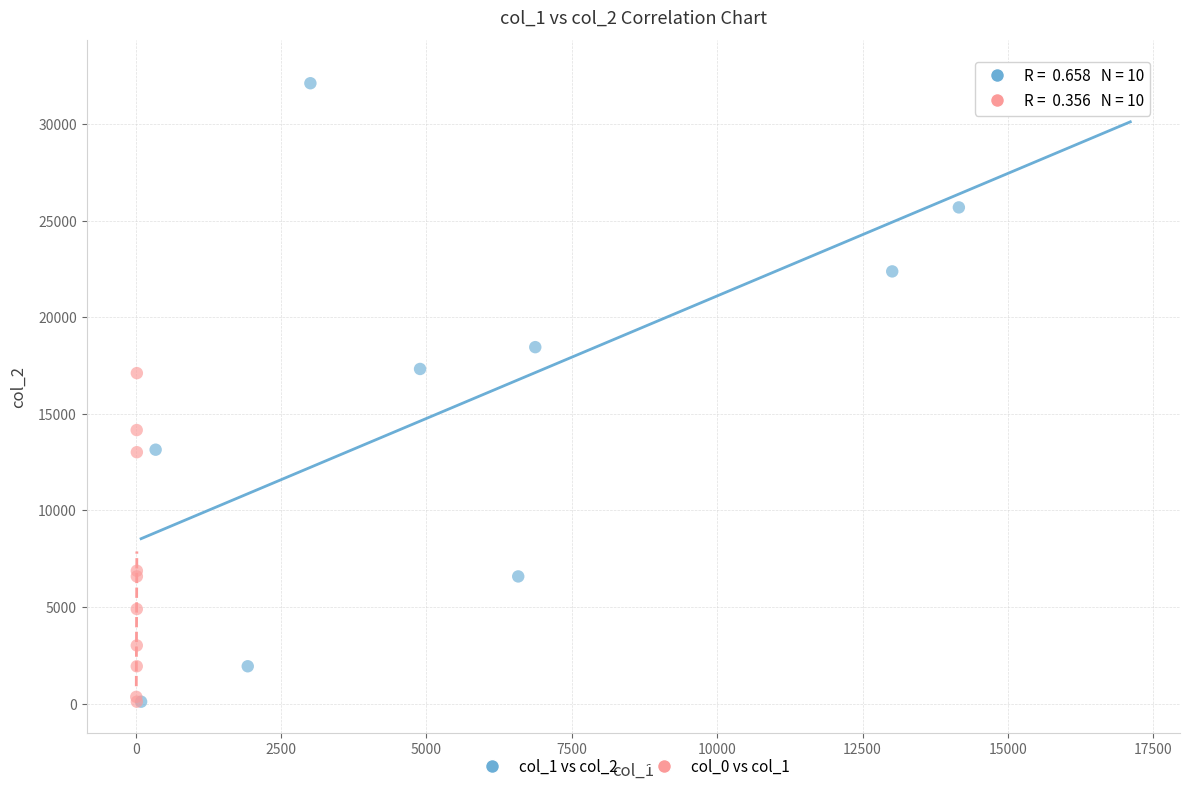

Which series has the widest spread of Y values?

col_1 vs col_2